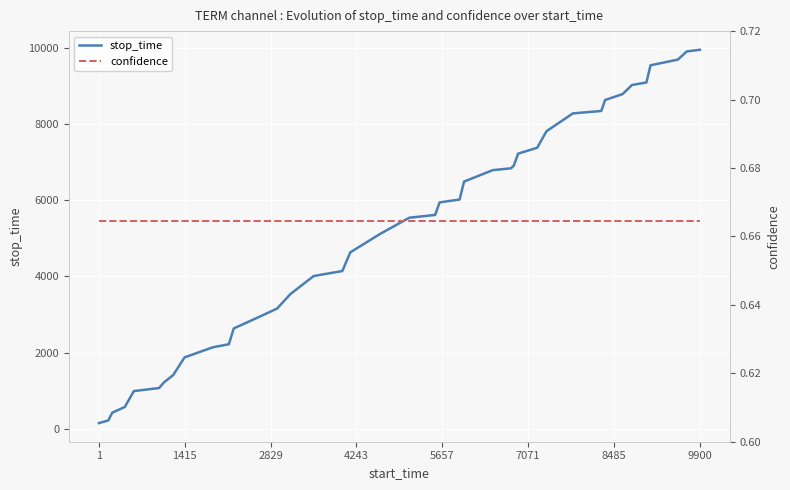

What is the highest value of the stop_time series?

9942